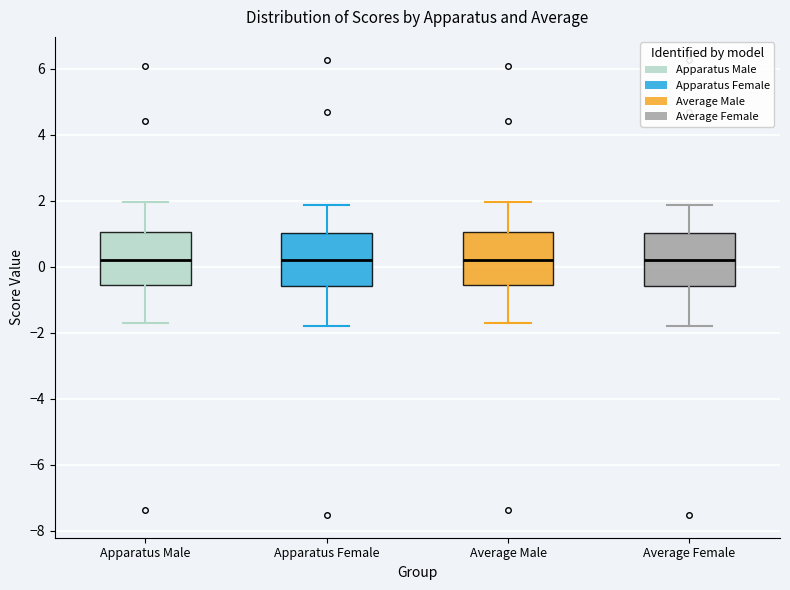

Reading left to right, transcribe this box plot: for each box, give where its median line is, the range the box spans, and where its two whiskers end, as read against the y-axis. The values are not printed on the chart, so give them approximately, as read against the axis.

Apparatus Male: median 0.2, box -0.6 to 1.0, whiskers -1.8 to 2.0
Apparatus Female: median 0.2, box -0.6 to 1.0, whiskers -1.8 to 1.8
Average Male: median 0.2, box -0.6 to 1.0, whiskers -1.8 to 2.0
Average Female: median 0.2, box -0.6 to 1.0, whiskers -1.8 to 1.8